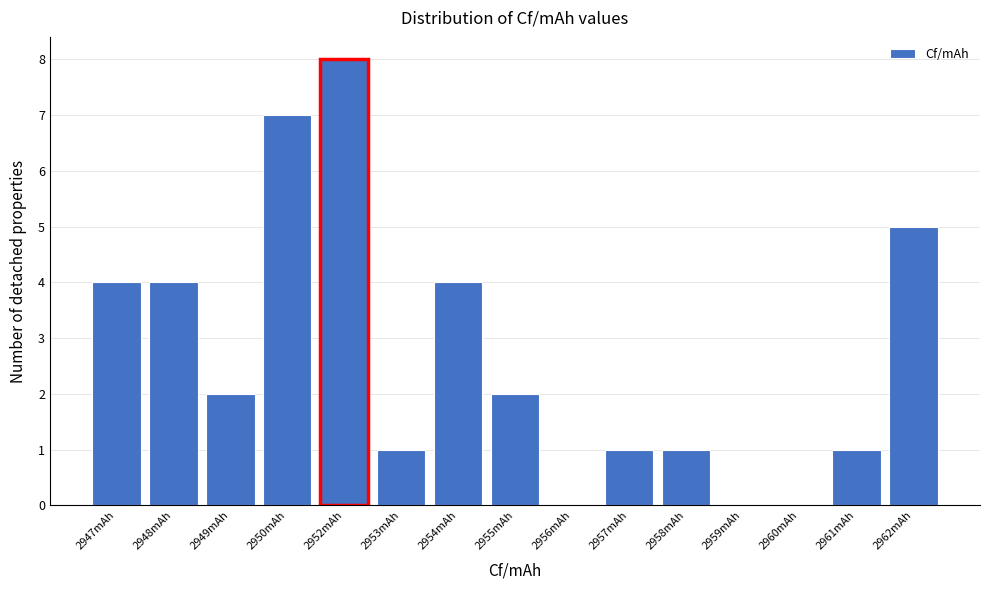

Reading right to left, what are all the values shown in this chart?

2962mAh=5	2961mAh=1	2960mAh=0	2959mAh=0	2958mAh=1	2957mAh=1	2956mAh=0	2955mAh=2	2954mAh=4	2953mAh=1	2952mAh=8	2950mAh=7	2949mAh=2	2948mAh=4	2947mAh=4